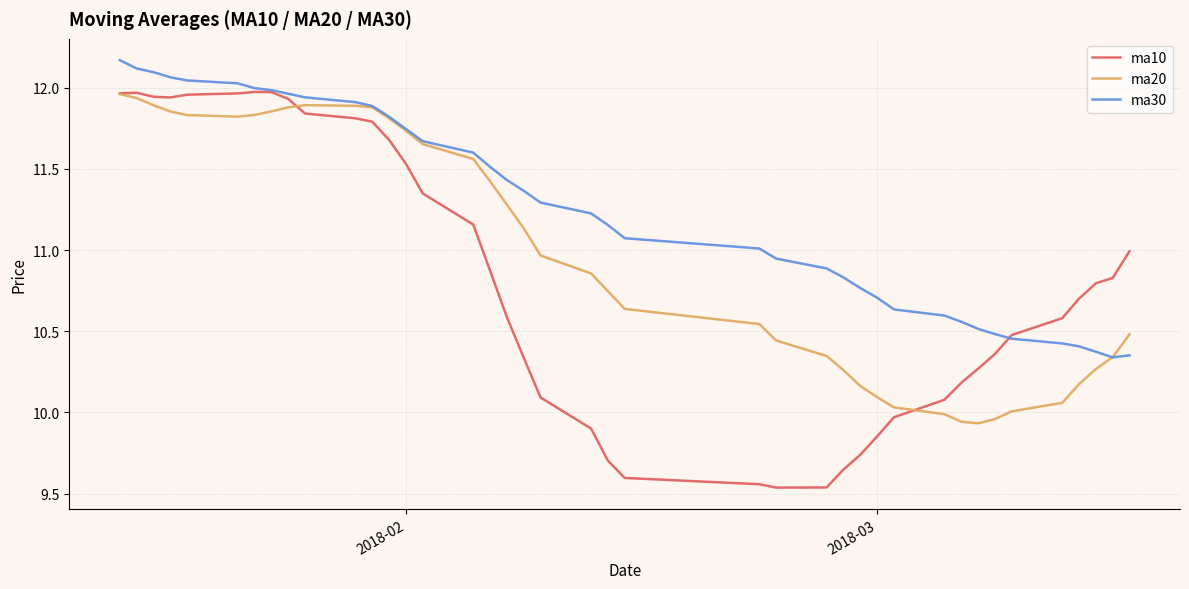

Which series has the widest spread of values?

ma10